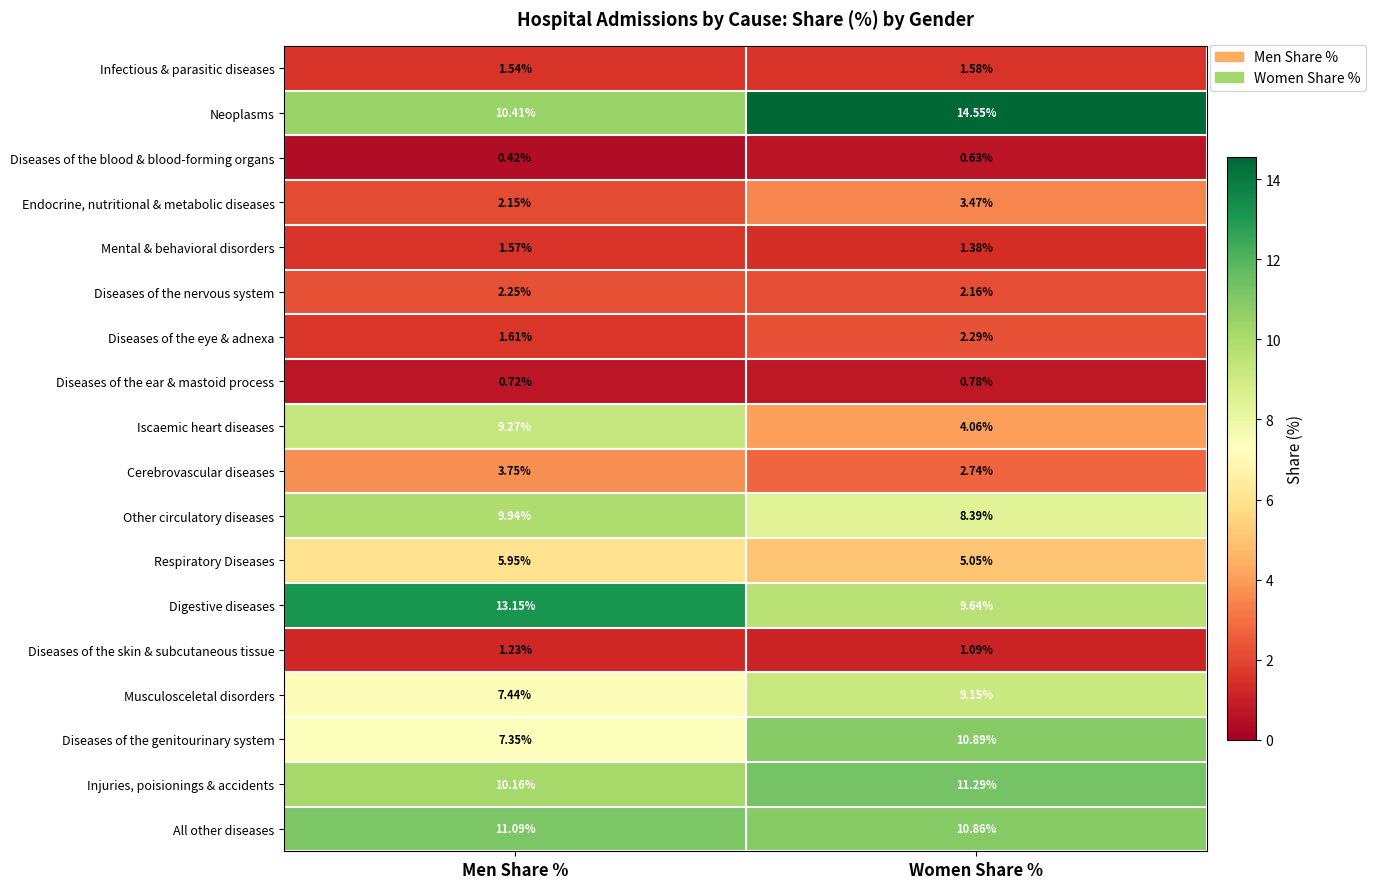

At which label is Neoplasms closest to 12?

Men Share %